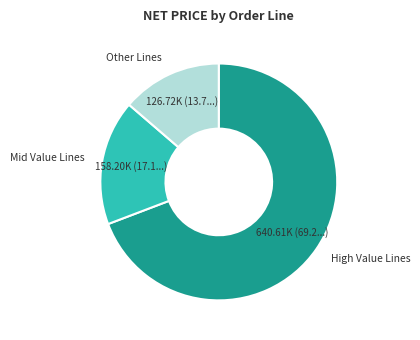

Is it true that Mid Value Lines is 27% of the pie?

False